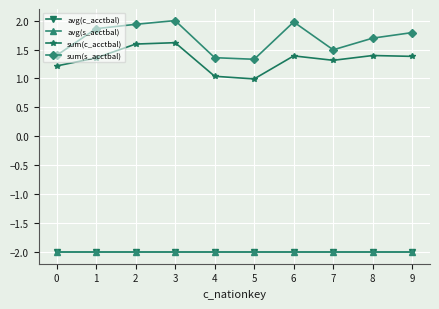

Read the avg(c_acctbal) value at 0.

-2.0